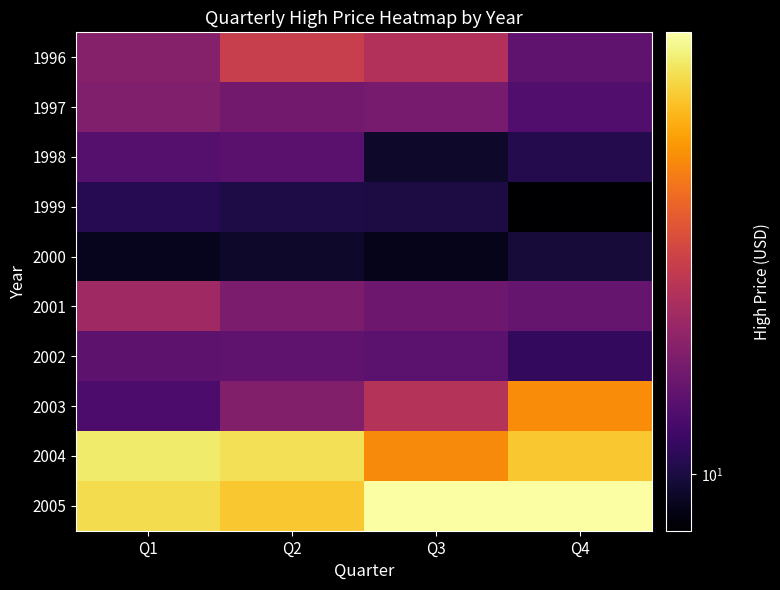

Count the number of categories in the chart.

4